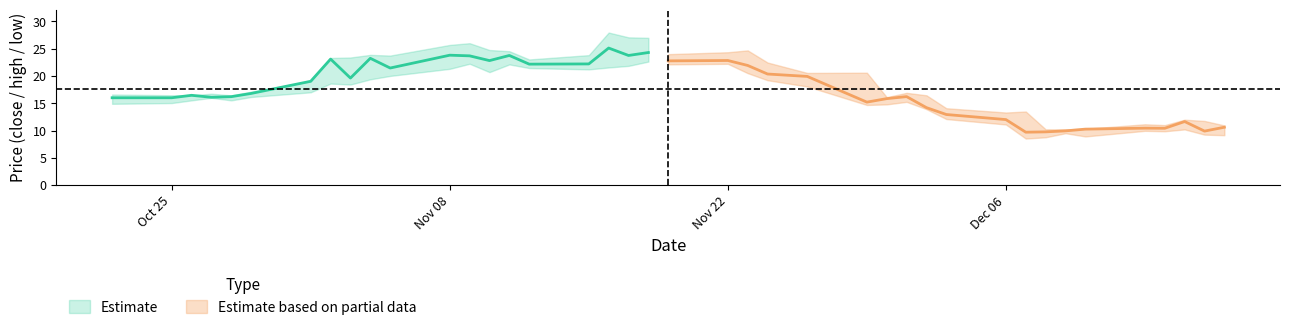

True or false: l and c cross at least once.

False